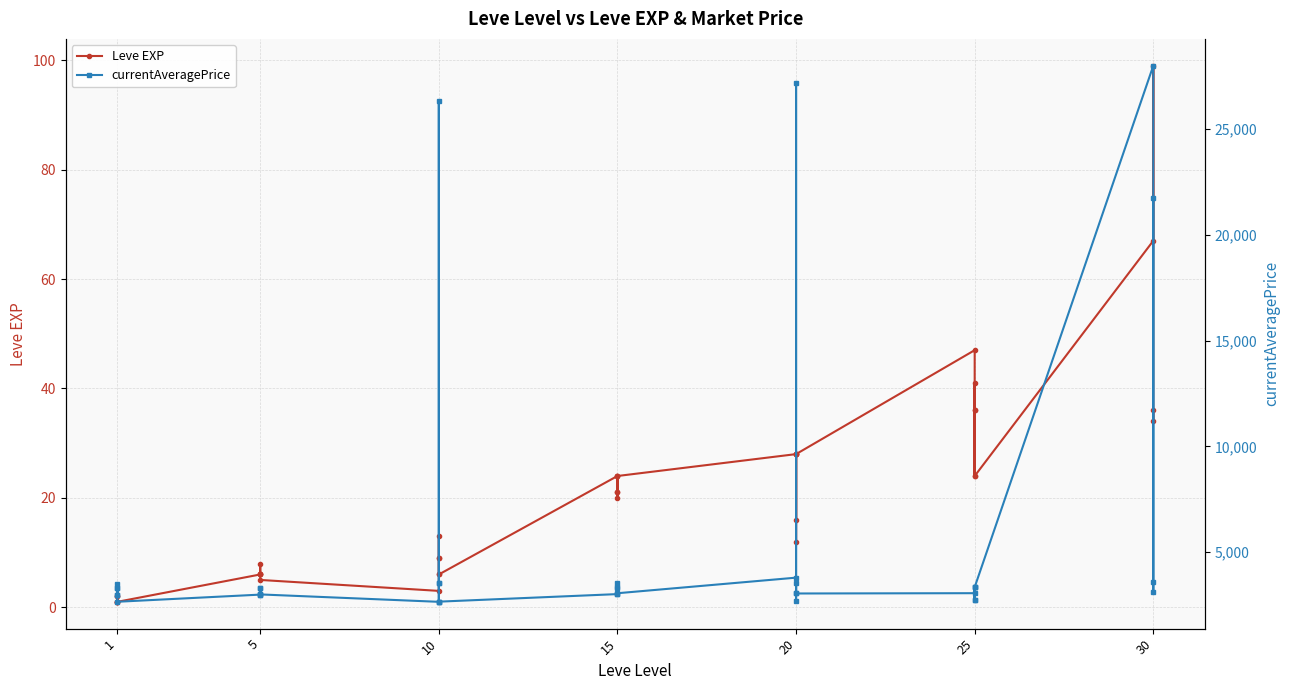

Is the value of currentAveragePrice at 15 greater than the value of Leve EXP at 15?

Yes